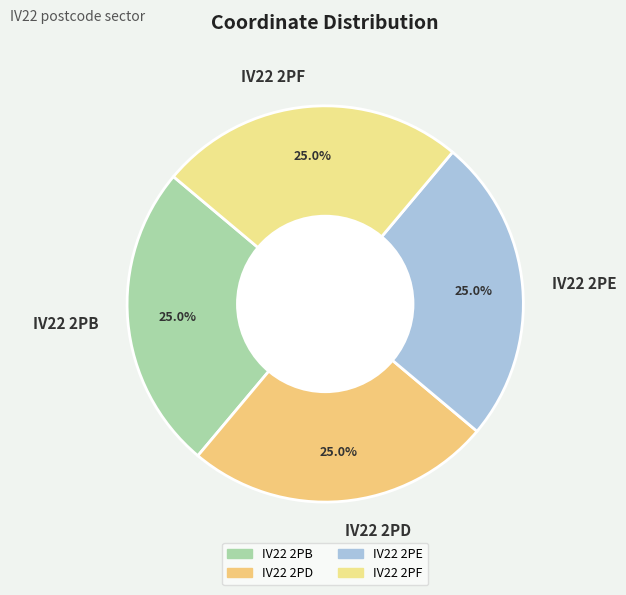

To the nearest percent, what is the average slice percentage?

25%